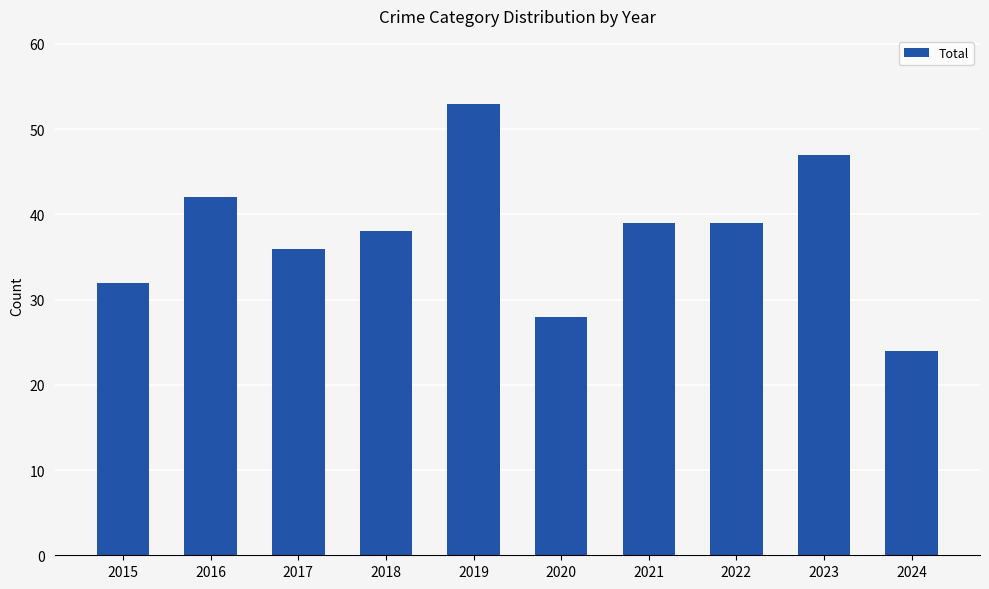

What value does the data have at 2023, to the nearest 10?

50